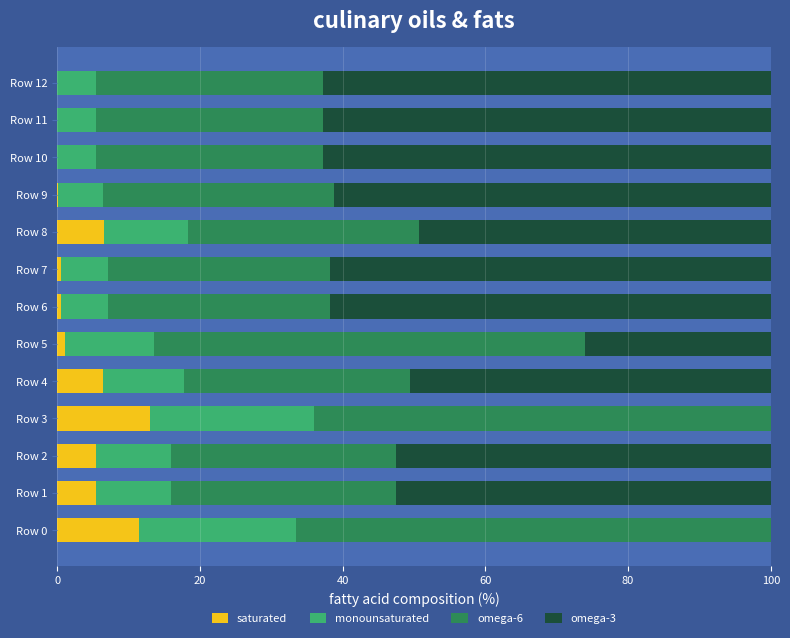

Is it true that saturated equals 8.9 at Row 12?

False